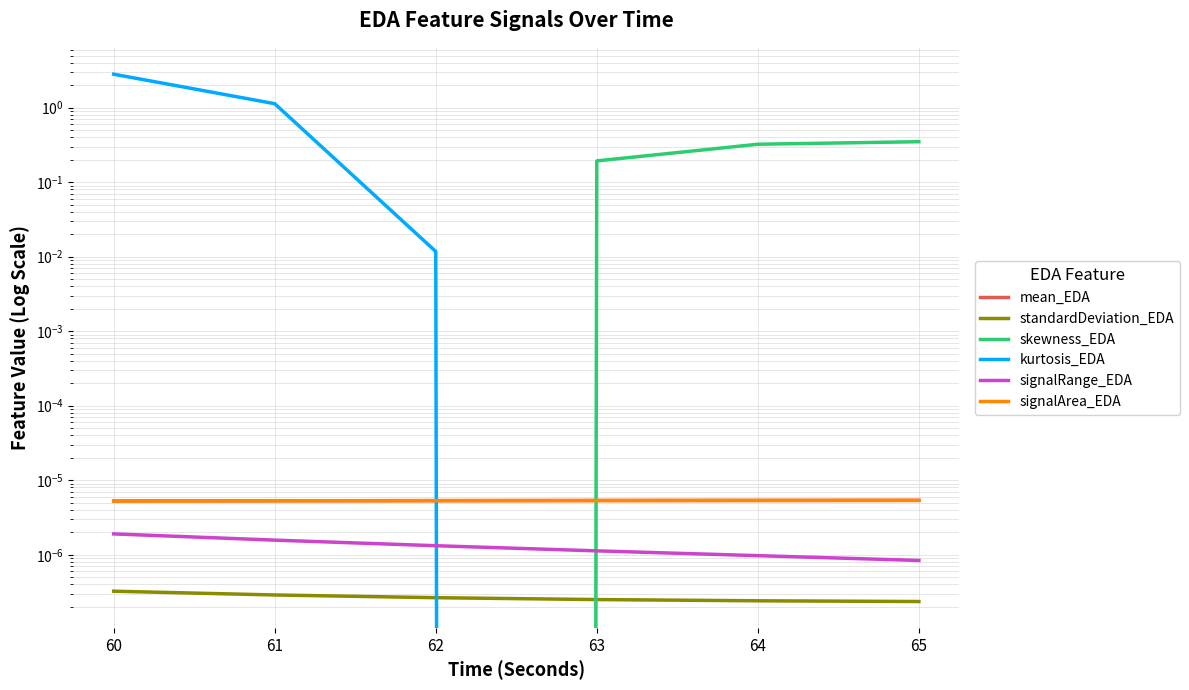

The signalRange_EDA series shows 0.0 at 60. True or false?

True